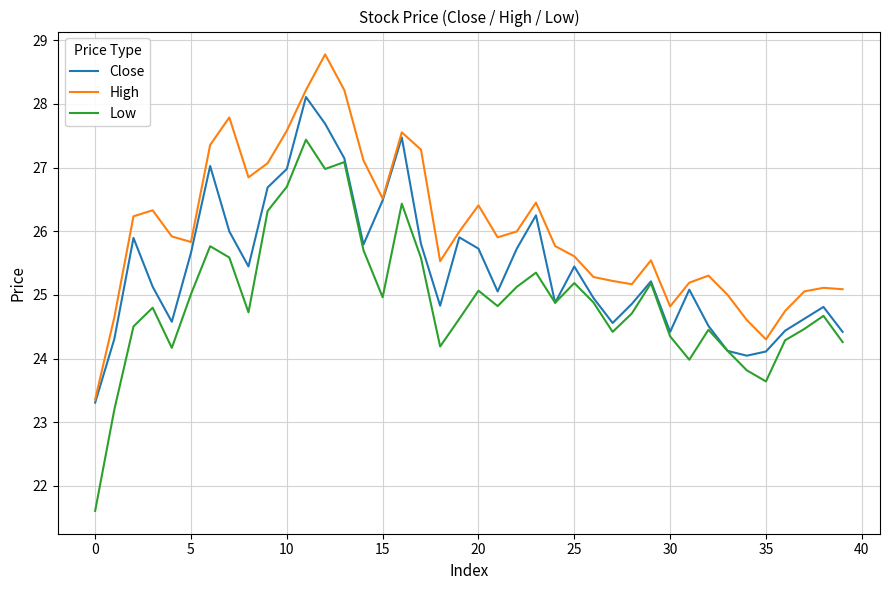

Rank the series by their average value, from lowest to highest.

Low, Close, High